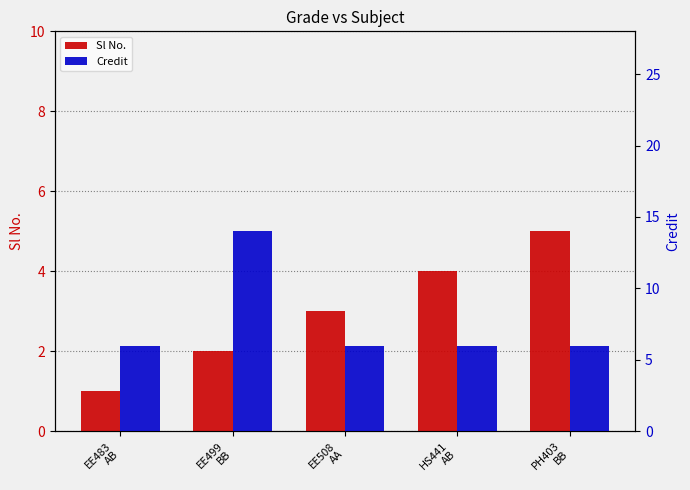

How many data points does each series have?

5